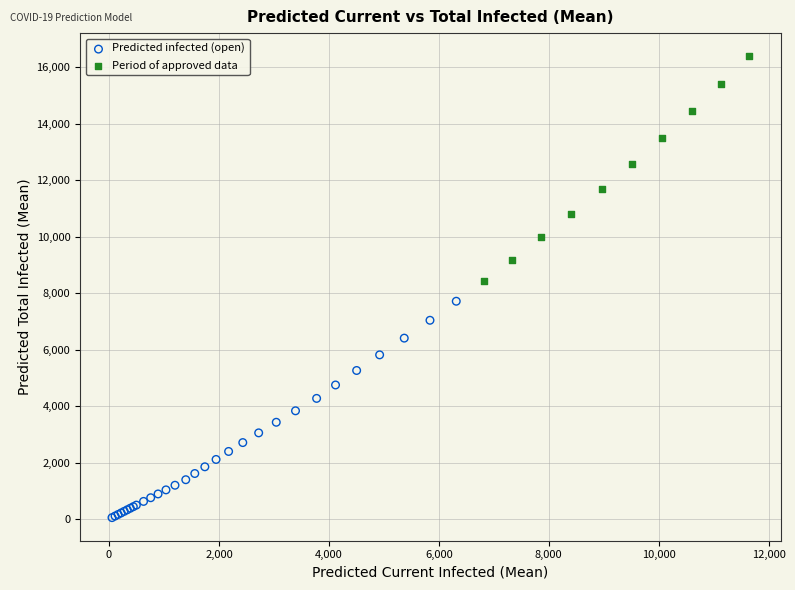

Which series contains the highest Y value?

Period of approved data